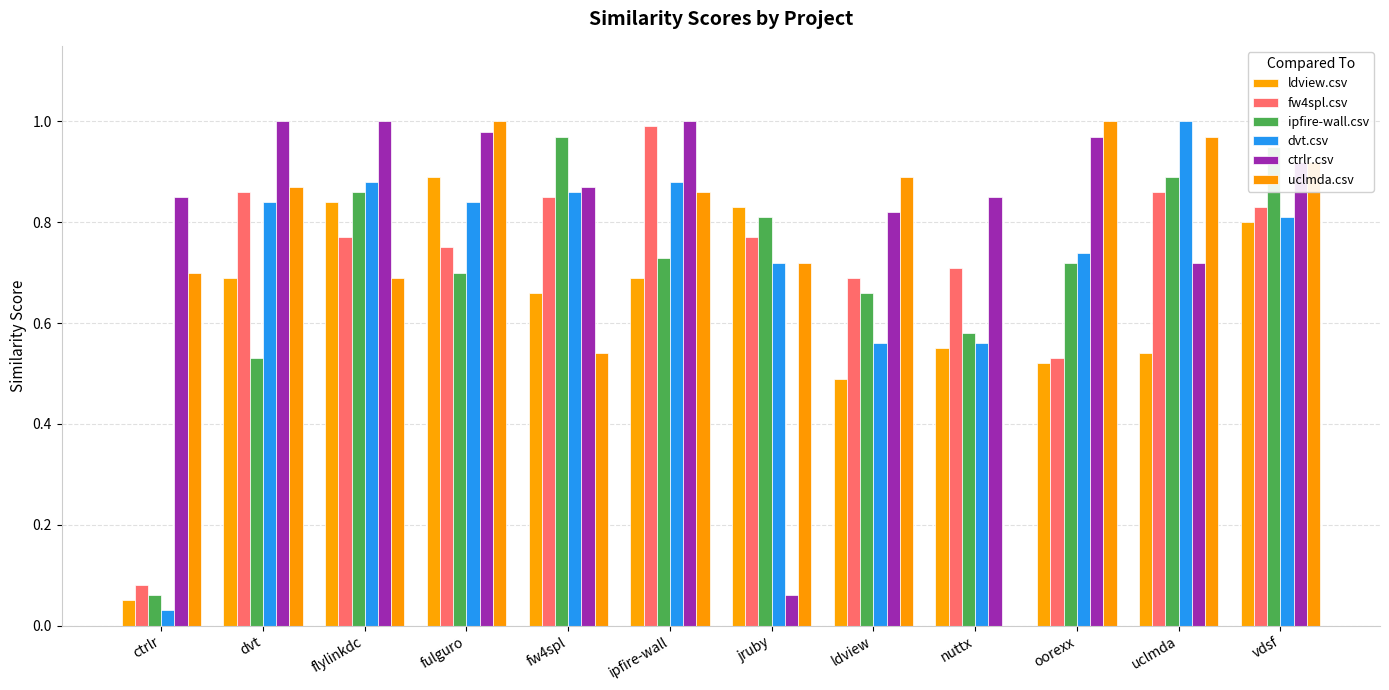

At which label does uclmda.csv reach its peak?

fulguro